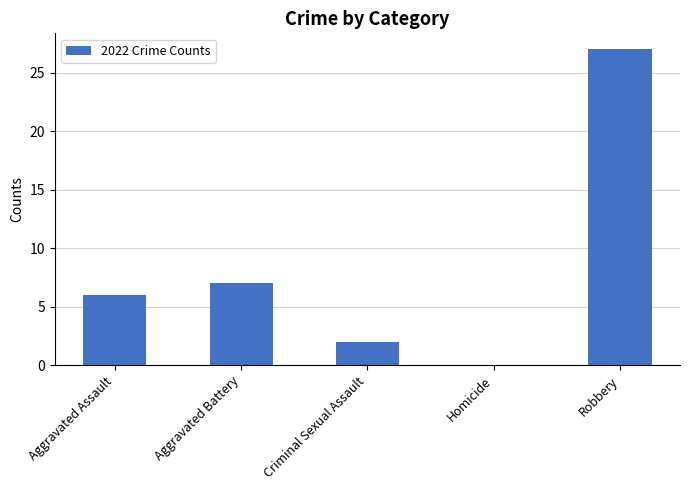

Which label corresponds to the largest value in the chart?

Robbery